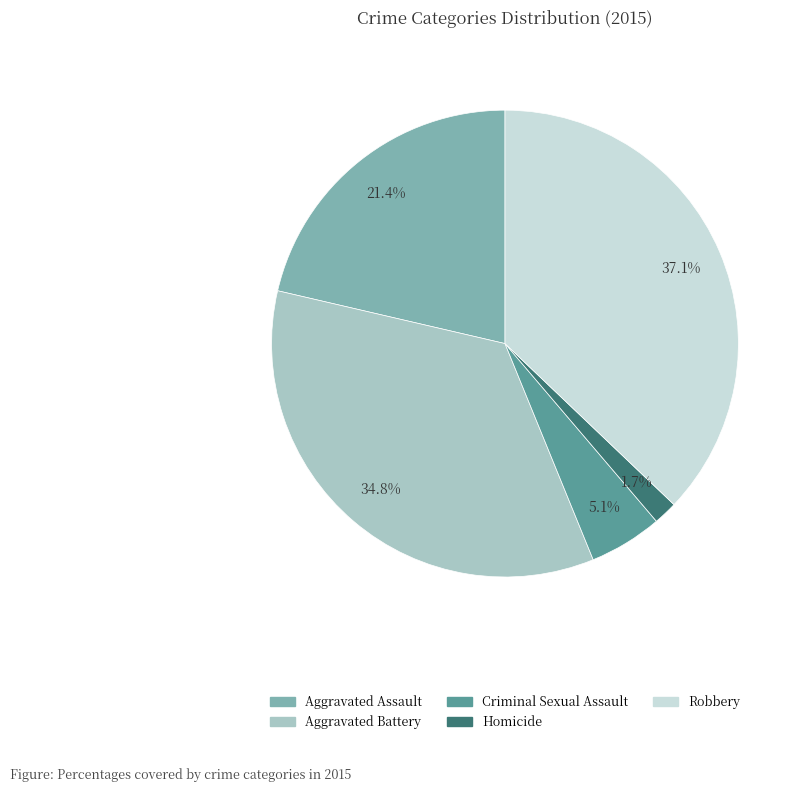

How many slices are in this pie chart?

5